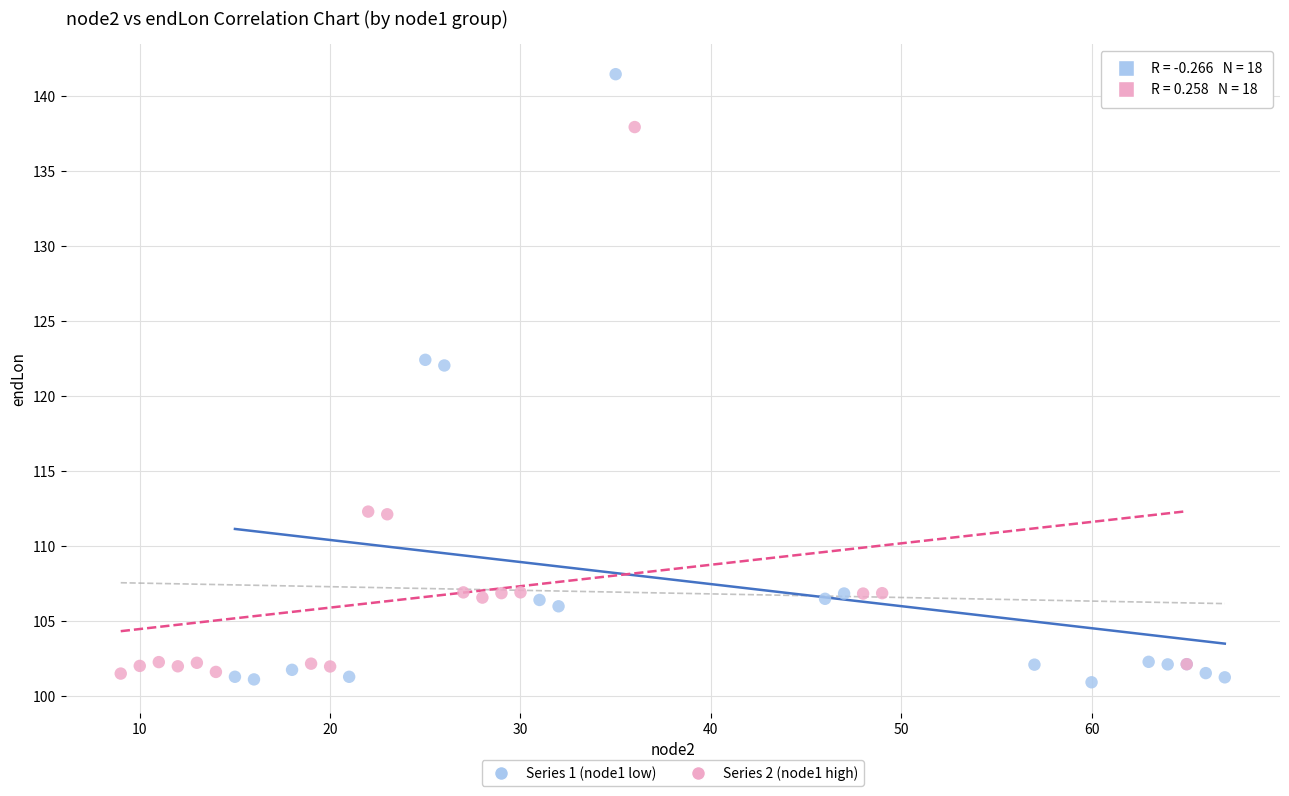

Which series reaches the maximum Y coordinate?

Series 1 (node1 low)